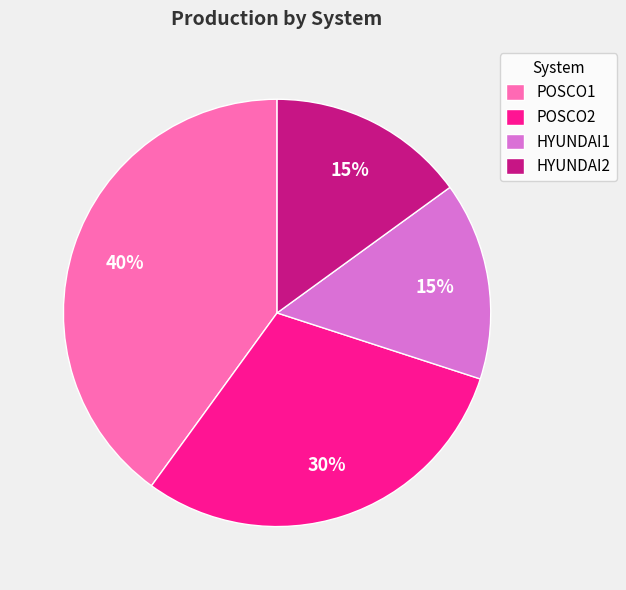

Combined, do POSCO1 and POSCO2 account for over 50%?

Yes